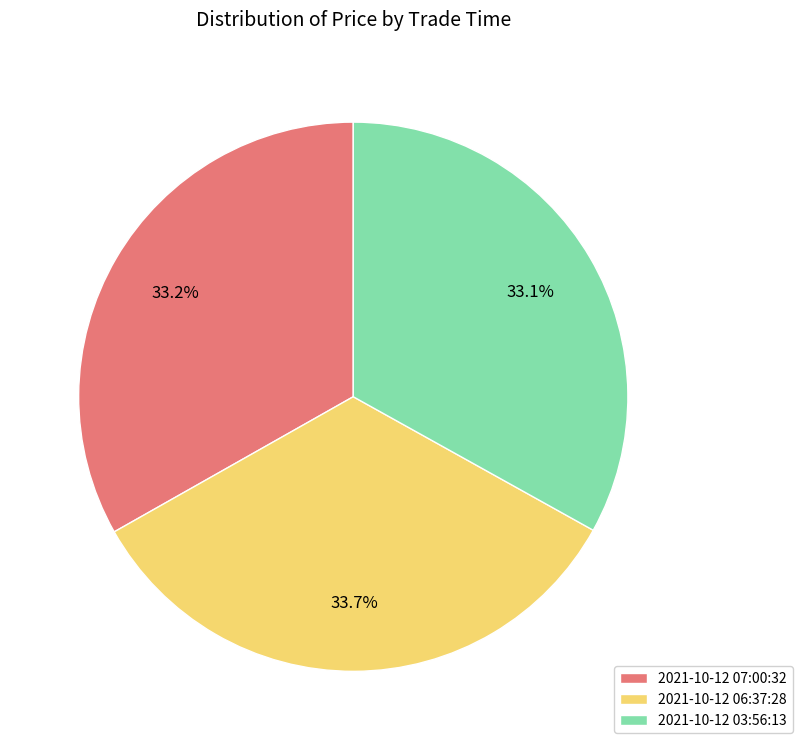

Which has a higher value, 2021-10-12 06:37:28 or 2021-10-12 03:56:13?

2021-10-12 06:37:28